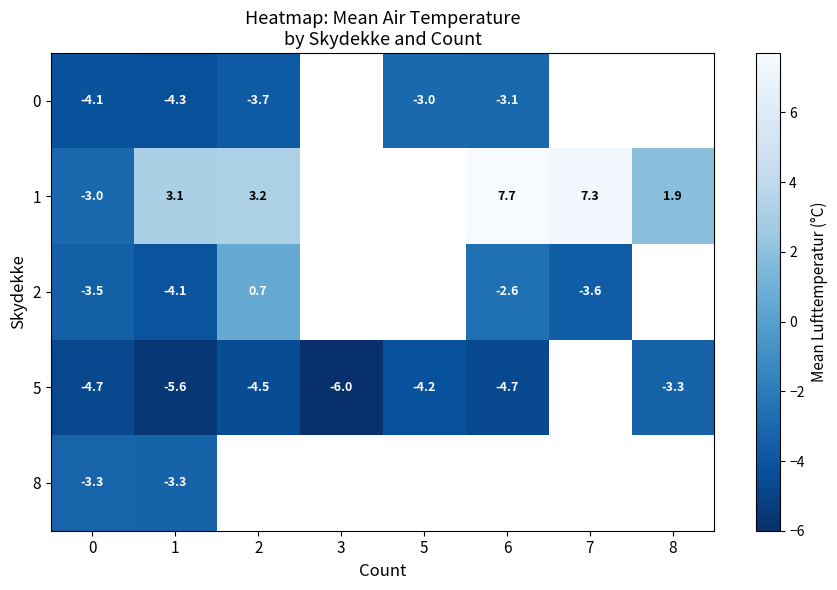

Is the value of 0 at 2 greater than the value of 1 at 8?

No